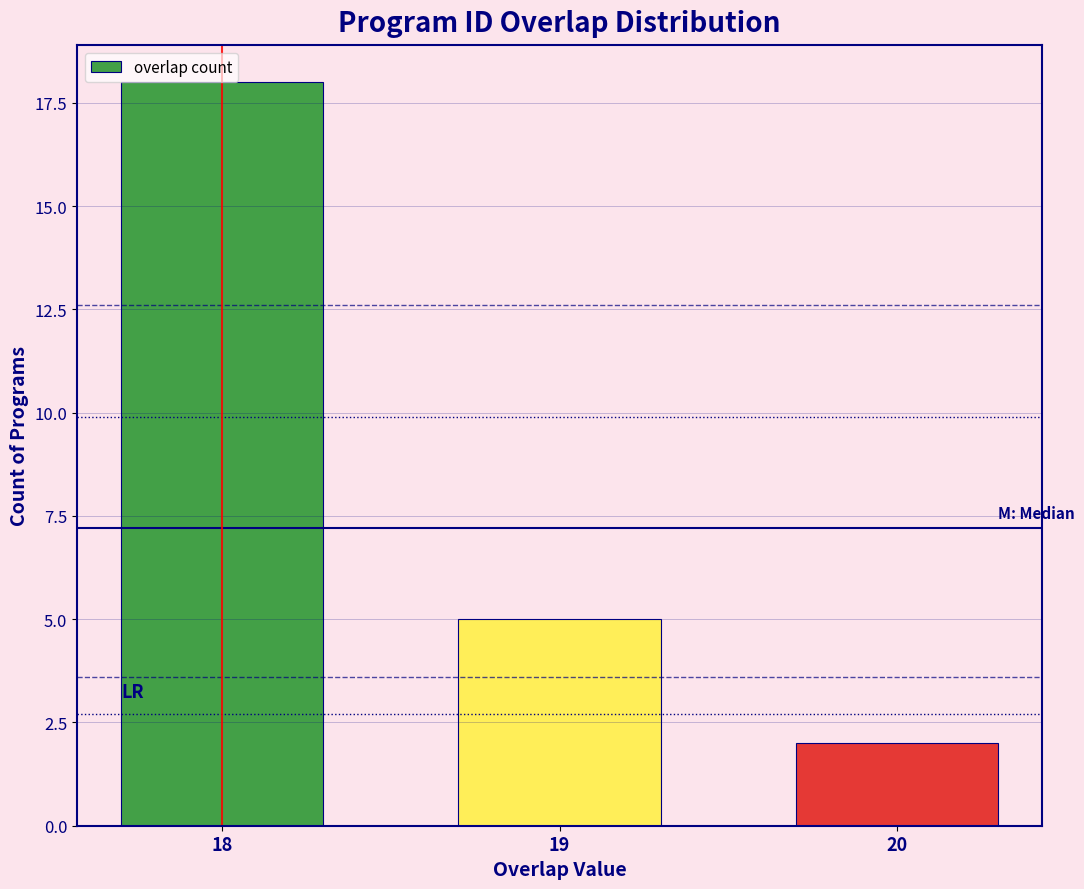

Reading left to right, list all the values displayed in this chart.

18=18	19=5	20=2